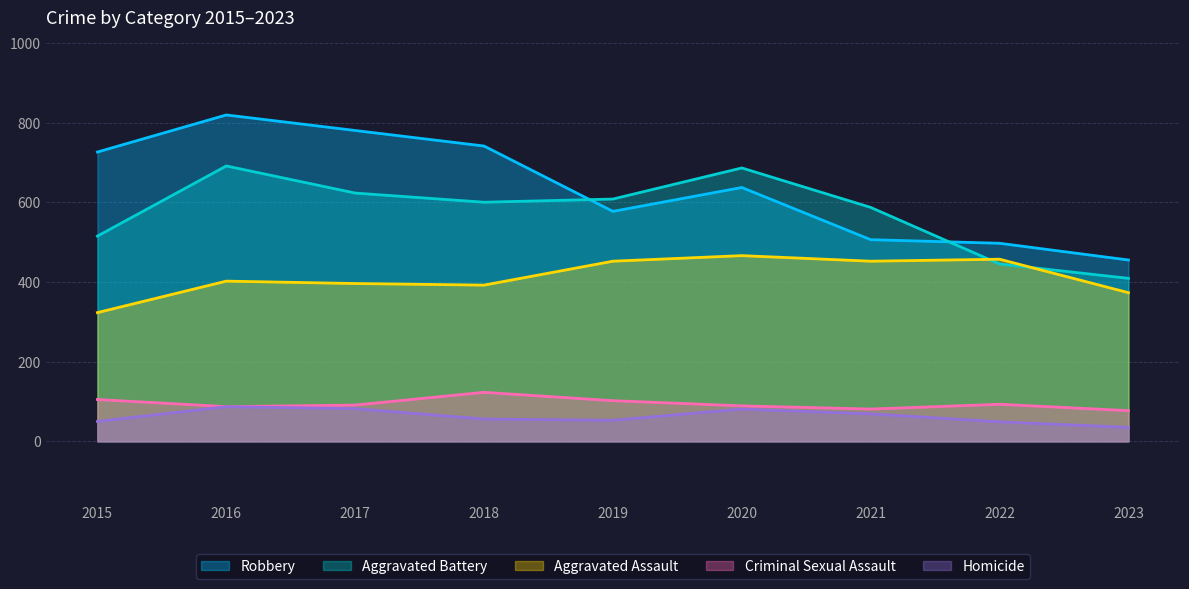

What is the approximate value of Aggravated Battery at 2020, to the nearest 50?

700